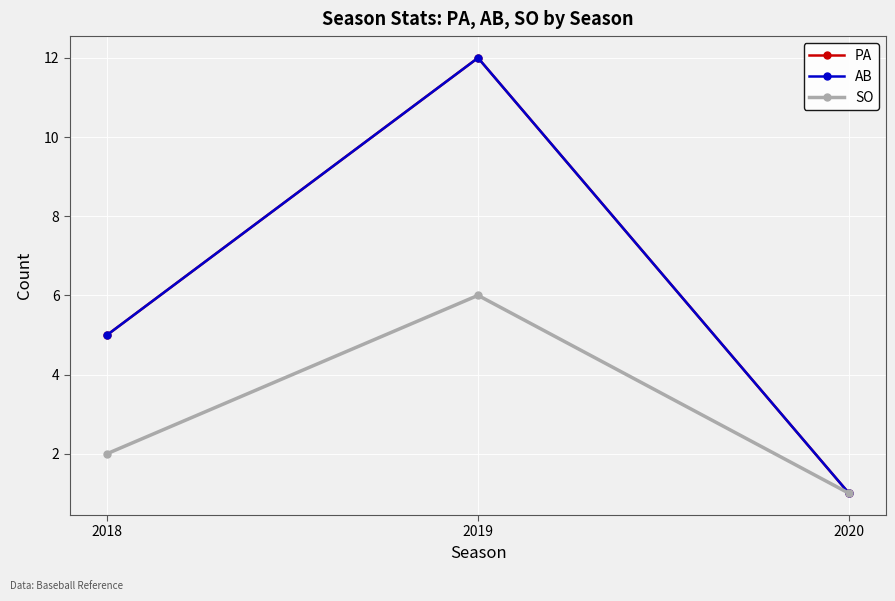

Rank the series at 2019 from lowest to highest value.

SO, PA, AB